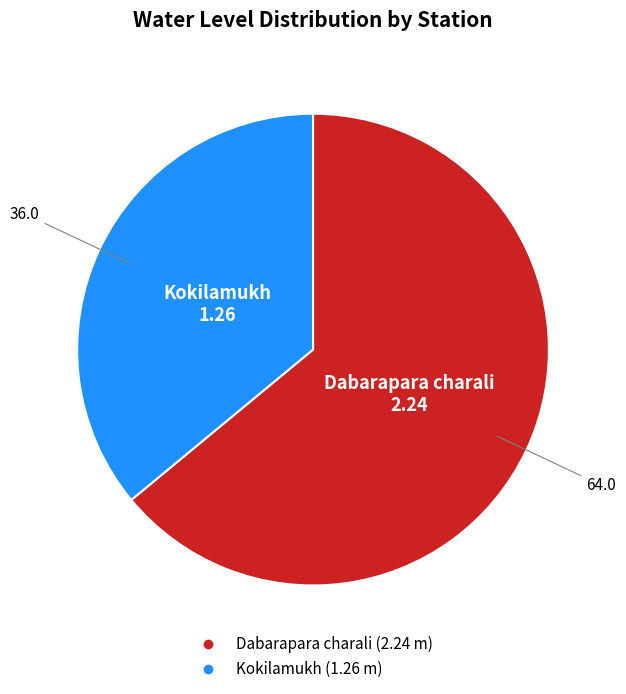

True or false: Kokilamukh accounts for 23% of the total.

False